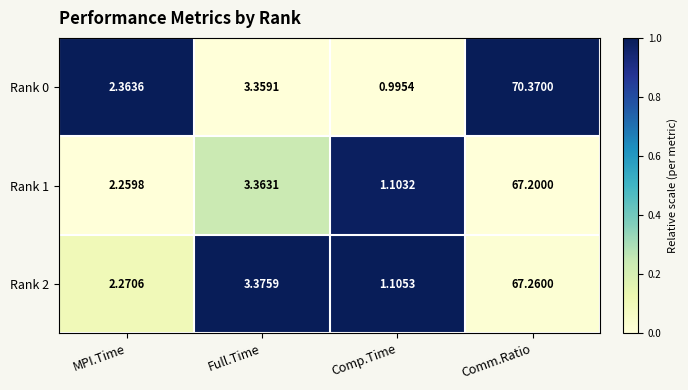

At which label does Rank 2 reach its minimum?

Comp.Time